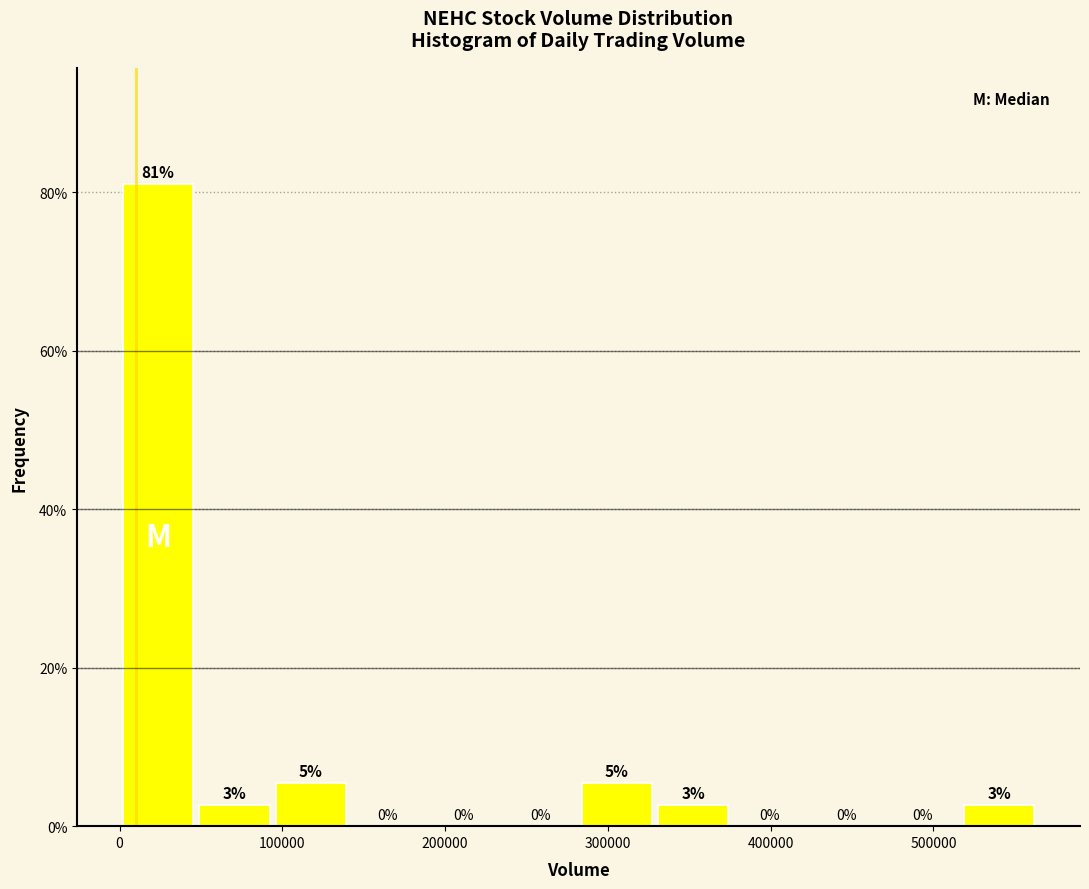

Over which range of the x-axis is the bar tallest?

0 to 50000